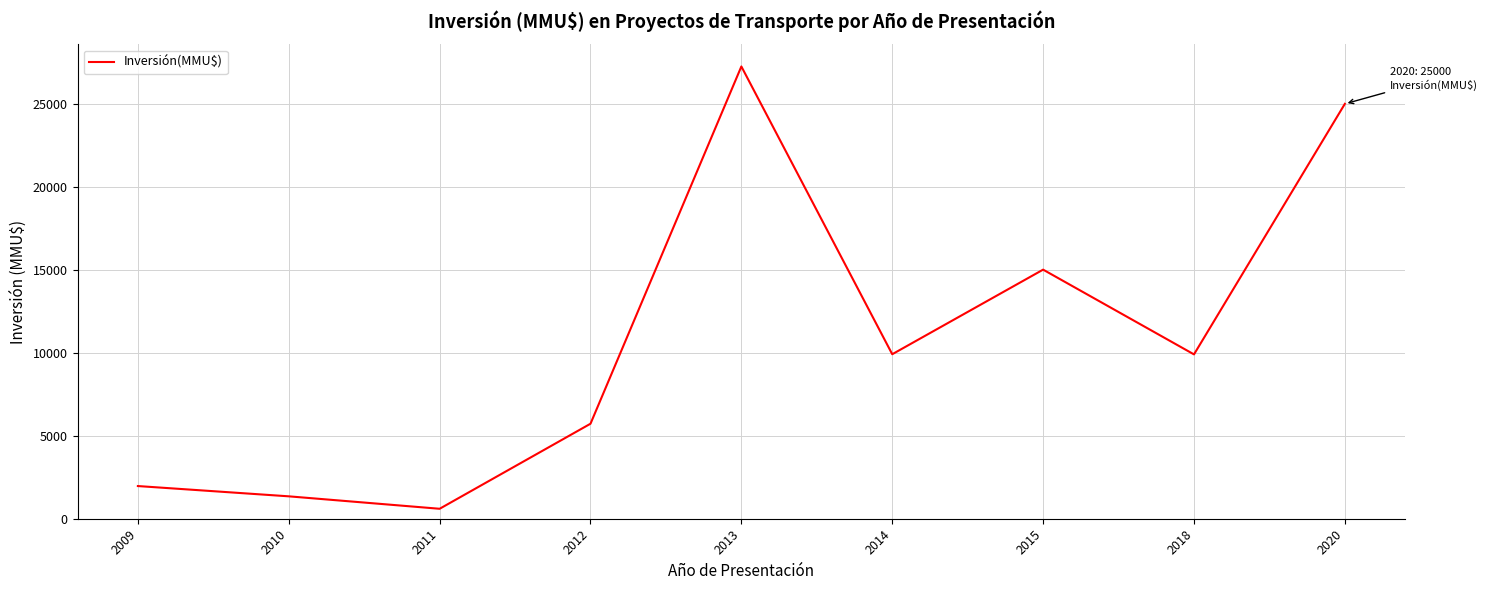

Which category has the highest value across all series?

2013